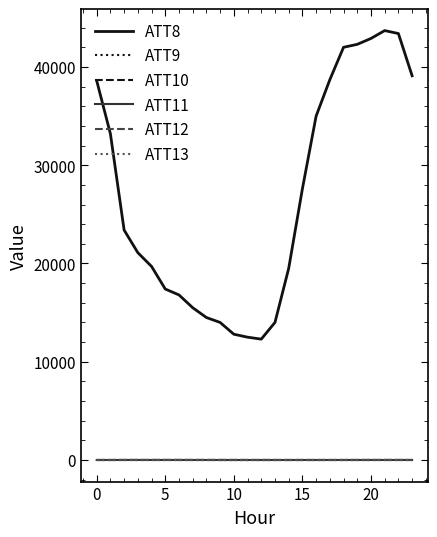

Which series has the largest total across all categories?

ATT8